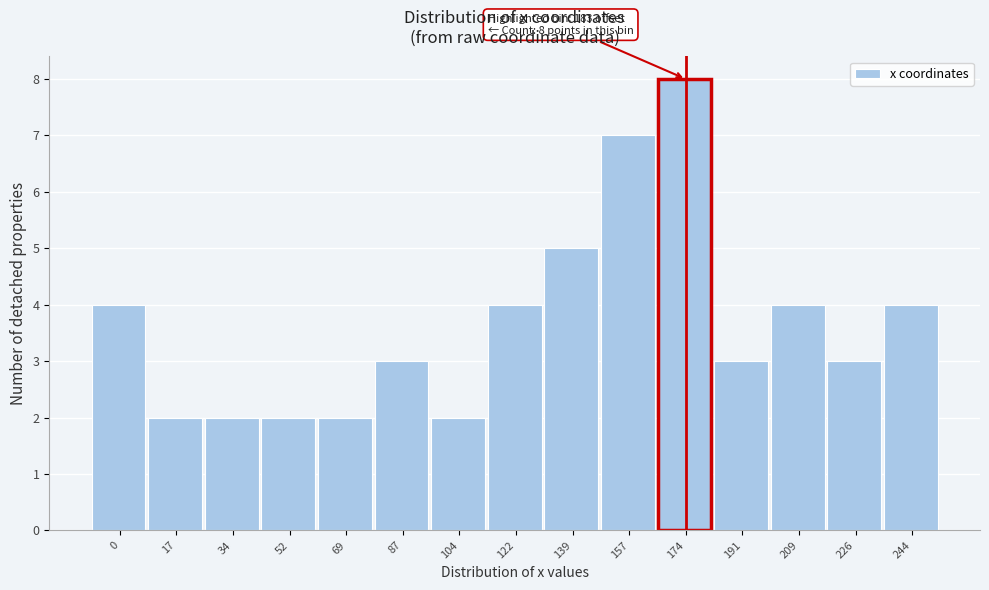

Reading right to left, list all the values displayed in this chart.

4	3	4	3	8	7	5	4	2	3	2	2	2	2	4